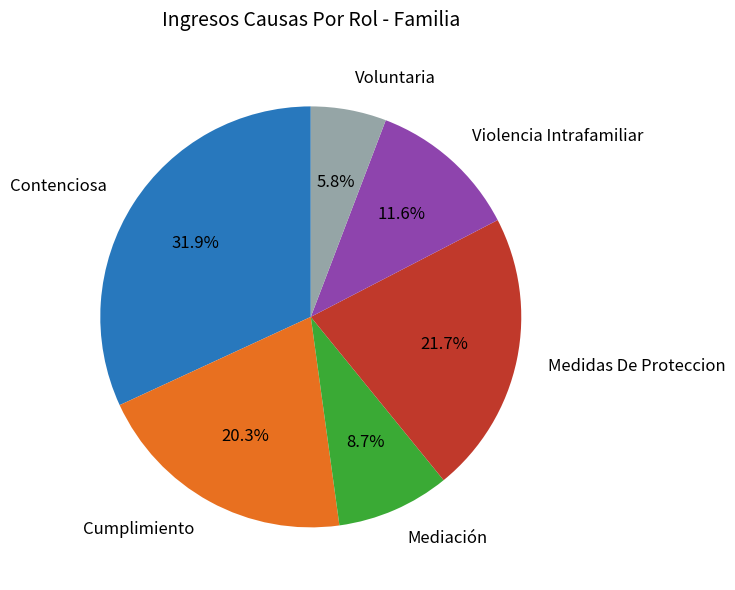

Is Violencia Intrafamiliar the majority of the pie?

No